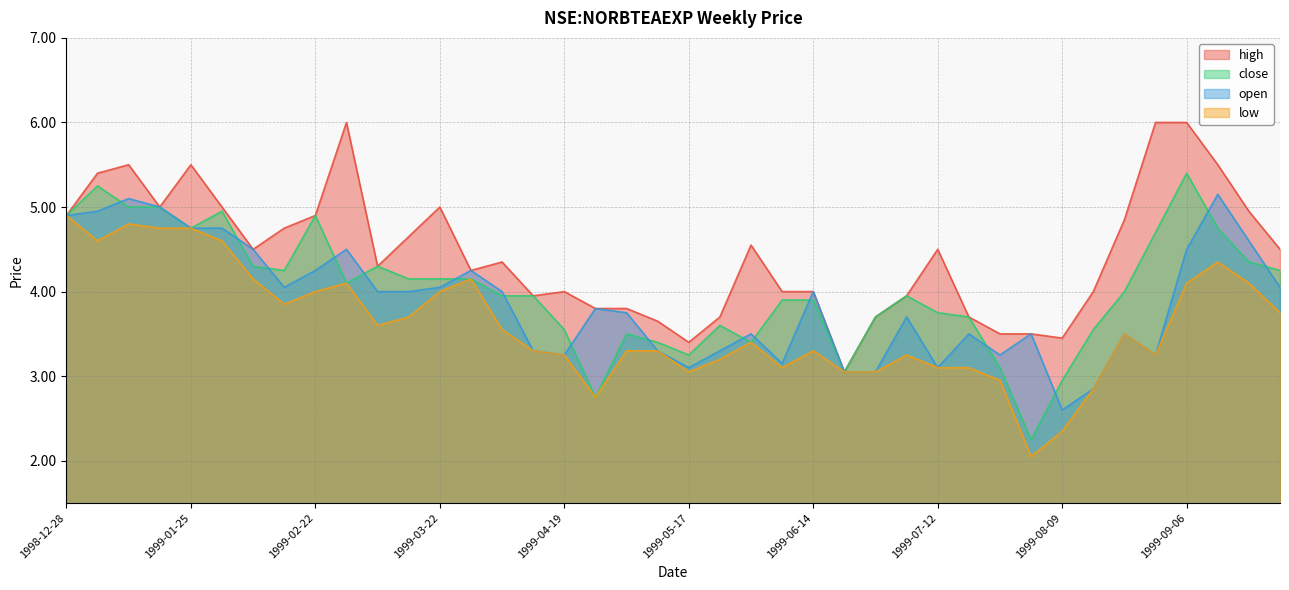

Reading right to left, what are all the values shown in this chart?

high: 1999-09-27=4.5	1999-09-20=5.0	1999-09-13=5.5	1999-09-06=6.0	1999-08-30=6.0	1999-08-23=4.8	1999-08-16=4.0	1999-08-09=3.5	1999-08-02=3.5	1999-07-26=3.5	1999-07-19=3.7	1999-07-12=4.5	1999-07-05=4.0	1999-06-28=3.7	1999-06-21=3.0	1999-06-14=4.0	1999-06-07=4.0	1999-05-31=4.5	1999-05-24=3.7	1999-05-17=3.4	1999-05-10=3.6	1999-05-03=3.8	1999-04-26=3.8	1999-04-19=4.0	1999-04-12=4.0	1999-04-05=4.3	1999-03-29=4.2	1999-03-22=5.0	1999-03-15=4.7	1999-03-08=4.3	1999-03-01=6.0	1999-02-22=4.9	1999-02-15=4.8	1999-02-08=4.5	1999-02-01=5.0	1999-01-25=5.5	1999-01-18=5.0	1999-01-11=5.5	1999-01-04=5.4	1998-12-28=4.9
close: 1999-09-27=4.2	1999-09-20=4.3	1999-09-13=4.8	1999-09-06=5.4	1999-08-30=4.7	1999-08-23=4.0	1999-08-16=3.5	1999-08-09=3.0	1999-08-02=2.2	1999-07-26=3.1	1999-07-19=3.7	1999-07-12=3.8	1999-07-05=4.0	1999-06-28=3.7	1999-06-21=3.0	1999-06-14=3.9	1999-06-07=3.9	1999-05-31=3.4	1999-05-24=3.6	1999-05-17=3.2	1999-05-10=3.4	1999-05-03=3.5	1999-04-26=2.8	1999-04-19=3.5	1999-04-12=4.0	1999-04-05=4.0	1999-03-29=4.2	1999-03-22=4.2	1999-03-15=4.2	1999-03-08=4.3	1999-03-01=4.1	1999-02-22=4.9	1999-02-15=4.2	1999-02-08=4.3	1999-02-01=5.0	1999-01-25=4.8	1999-01-18=5.0	1999-01-11=5.0	1999-01-04=5.2	1998-12-28=4.9
open: 1999-09-27=4.0	1999-09-20=4.6	1999-09-13=5.2	1999-09-06=4.5	1999-08-30=3.2	1999-08-23=3.5	1999-08-16=2.9	1999-08-09=2.6	1999-08-02=3.5	1999-07-26=3.2	1999-07-19=3.5	1999-07-12=3.1	1999-07-05=3.7	1999-06-28=3.0	1999-06-21=3.0	1999-06-14=4.0	1999-06-07=3.1	1999-05-31=3.5	1999-05-24=3.3	1999-05-17=3.1	1999-05-10=3.3	1999-05-03=3.8	1999-04-26=3.8	1999-04-19=3.2	1999-04-12=3.3	1999-04-05=4.0	1999-03-29=4.2	1999-03-22=4.0	1999-03-15=4.0	1999-03-08=4.0	1999-03-01=4.5	1999-02-22=4.2	1999-02-15=4.0	1999-02-08=4.5	1999-02-01=4.8	1999-01-25=4.8	1999-01-18=5.0	1999-01-11=5.1	1999-01-04=5.0	1998-12-28=4.9
low: 1999-09-27=3.8	1999-09-20=4.1	1999-09-13=4.3	1999-09-06=4.1	1999-08-30=3.2	1999-08-23=3.5	1999-08-16=2.9	1999-08-09=2.4	1999-08-02=2.0	1999-07-26=3.0	1999-07-19=3.1	1999-07-12=3.1	1999-07-05=3.2	1999-06-28=3.0	1999-06-21=3.0	1999-06-14=3.3	1999-06-07=3.1	1999-05-31=3.4	1999-05-24=3.2	1999-05-17=3.0	1999-05-10=3.3	1999-05-03=3.3	1999-04-26=2.8	1999-04-19=3.2	1999-04-12=3.3	1999-04-05=3.5	1999-03-29=4.2	1999-03-22=4.0	1999-03-15=3.7	1999-03-08=3.6	1999-03-01=4.1	1999-02-22=4.0	1999-02-15=3.9	1999-02-08=4.2	1999-02-01=4.6	1999-01-25=4.8	1999-01-18=4.8	1999-01-11=4.8	1999-01-04=4.6	1998-12-28=4.9